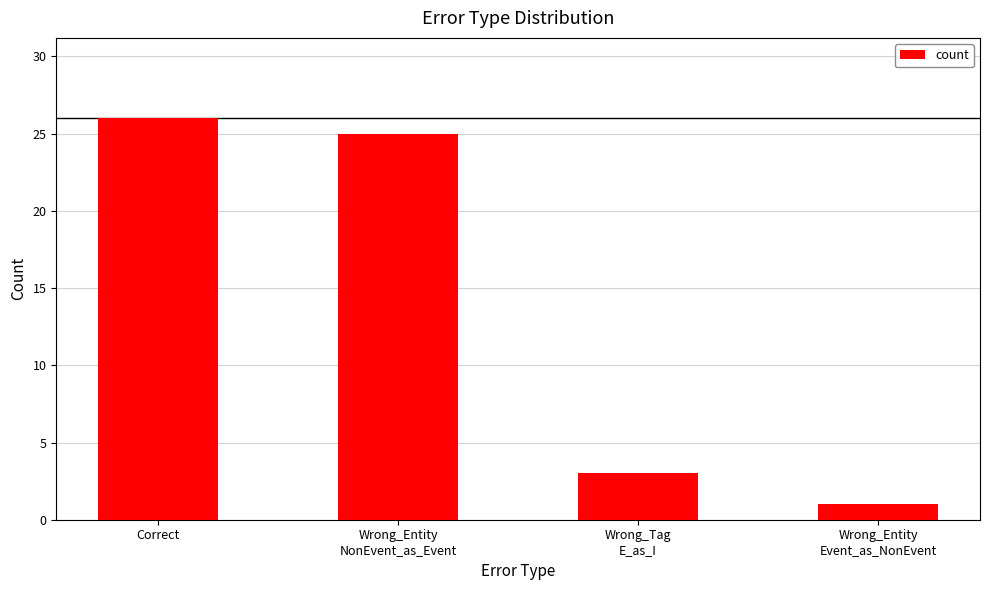

Which category has the highest value across all series?

Correct